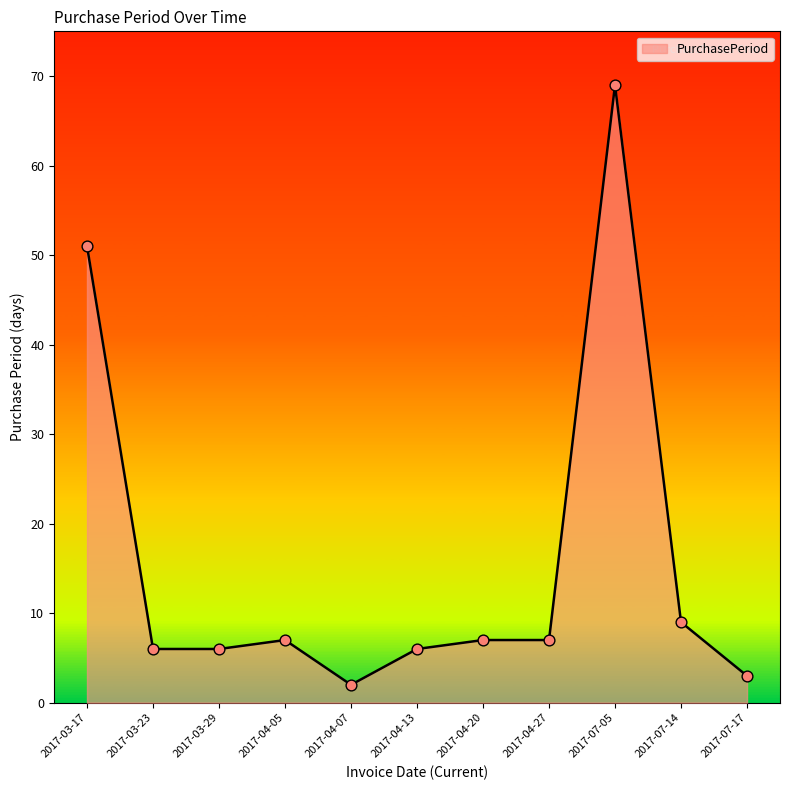

What is the change in value from 2017-04-05 to 2017-04-13?

-1